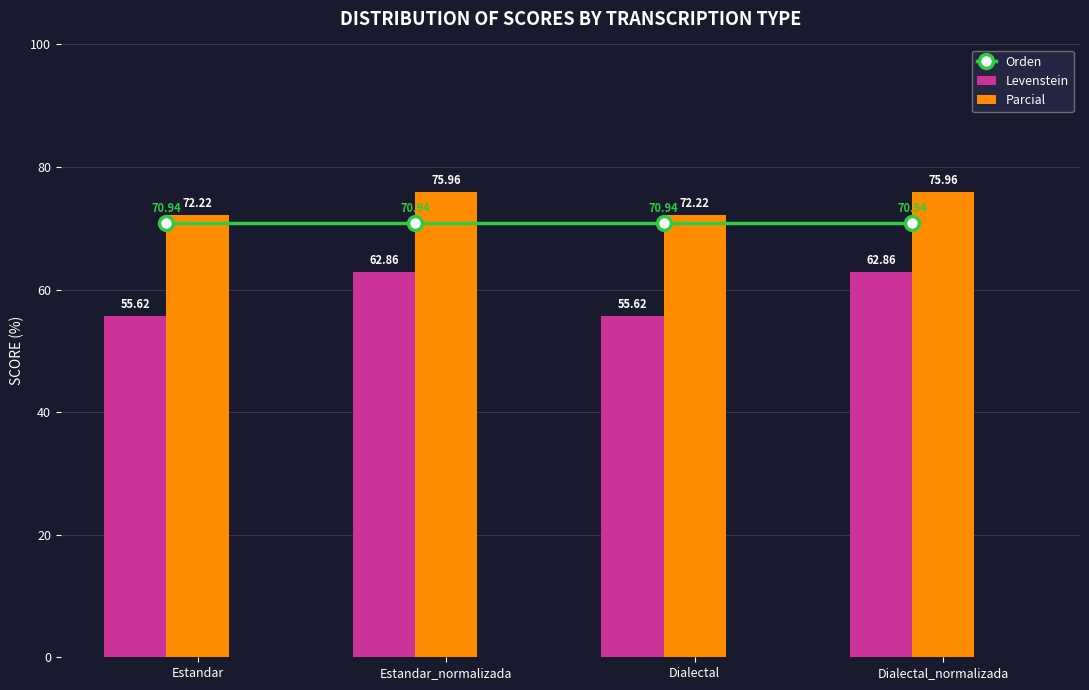

What is the difference between the maximum and minimum values in the Parcial series?

3.7